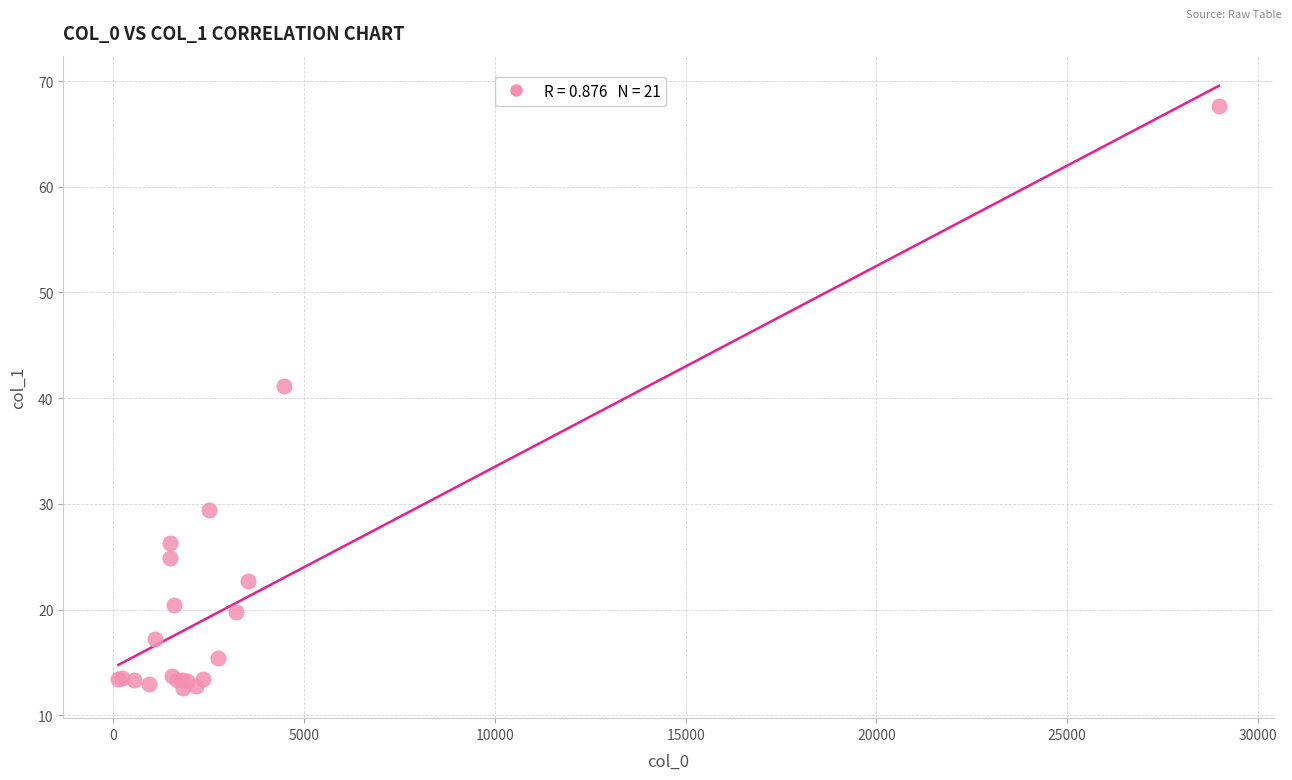

What Y value in the scatter plot is closest to 40?

41.1